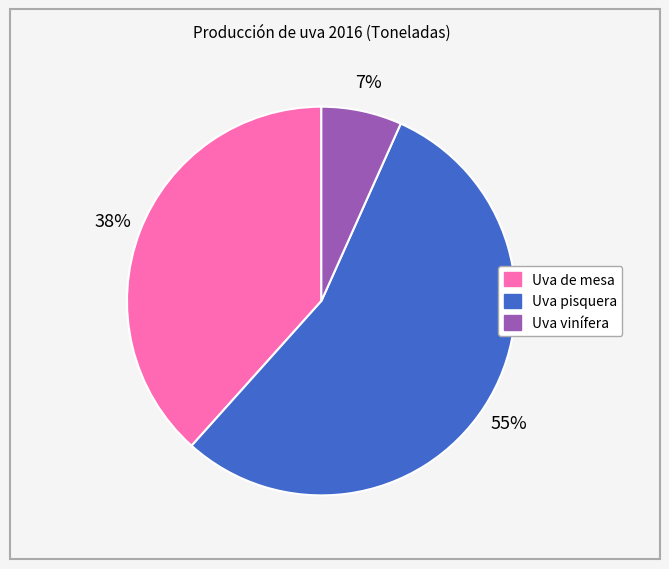

Rank the categories by value from lowest to highest.

Uva vinífera, Uva de mesa, Uva pisquera